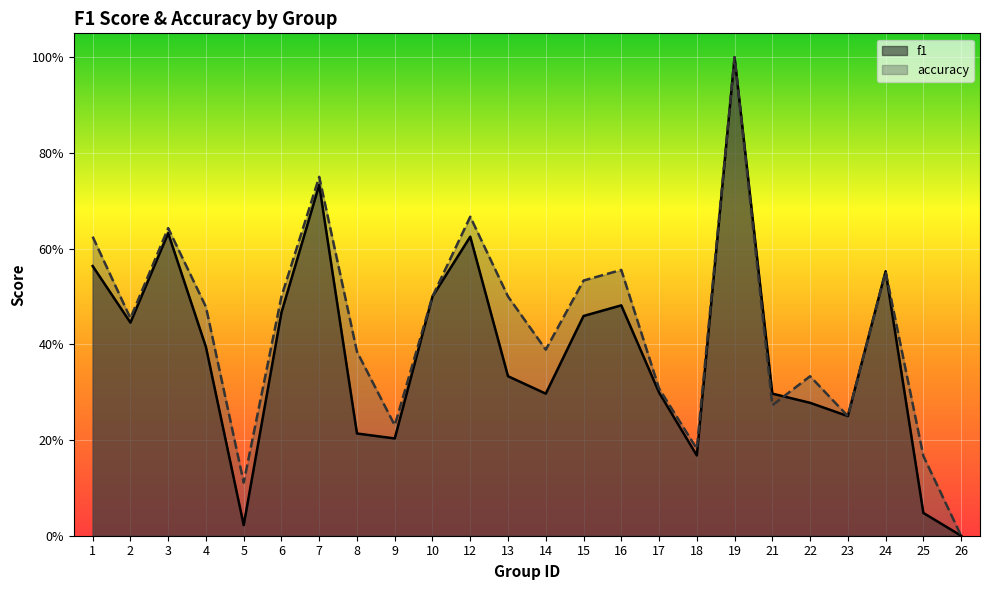

Where do f1 and accuracy first cross each other?

21 and 22